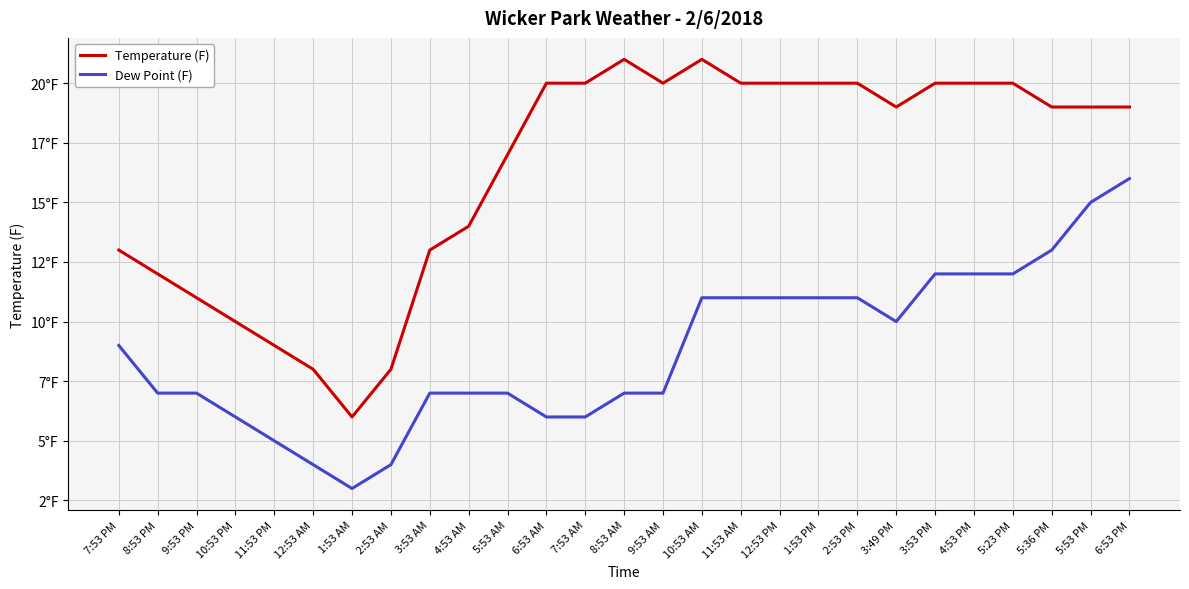

What are all the series names shown in the legend?

Temperature (F), Dew Point (F)